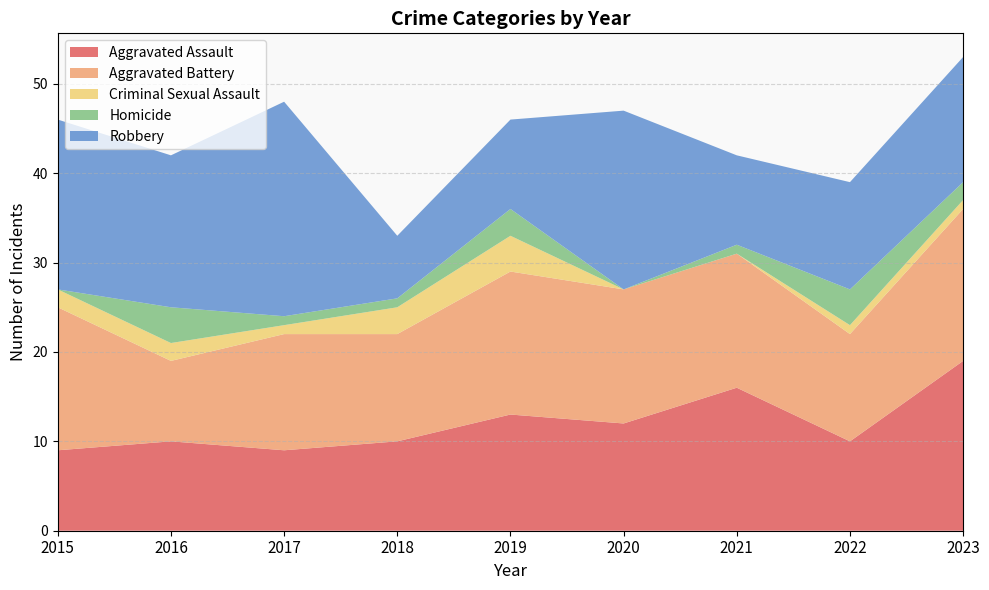

Reading right to left, extract all data points from this chart.

Aggravated Assault: 19	10	16	12	13	10	9	10	9
Aggravated Battery: 17	12	15	15	16	12	13	9	16
Criminal Sexual Assault: 1	1	0	0	4	3	1	2	2
Homicide: 2	4	1	0	3	1	1	4	0
Robbery: 14	12	10	20	10	7	24	17	19